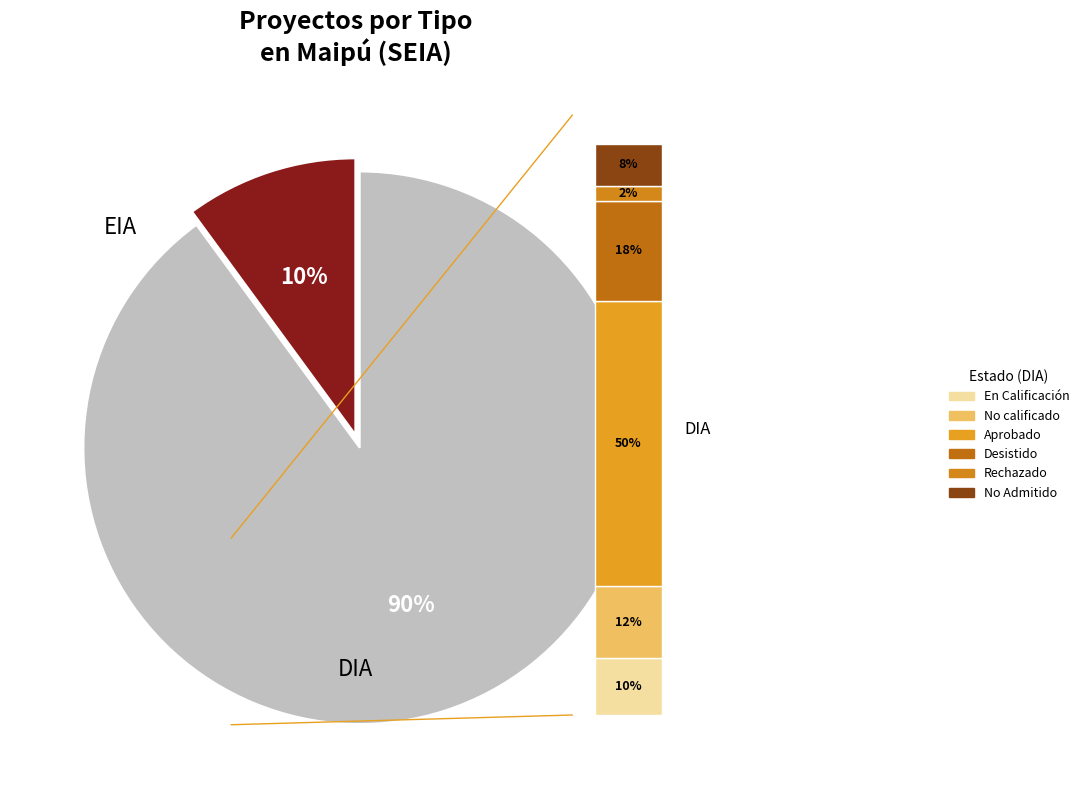

Which category has the smallest portion of the pie?

EIA